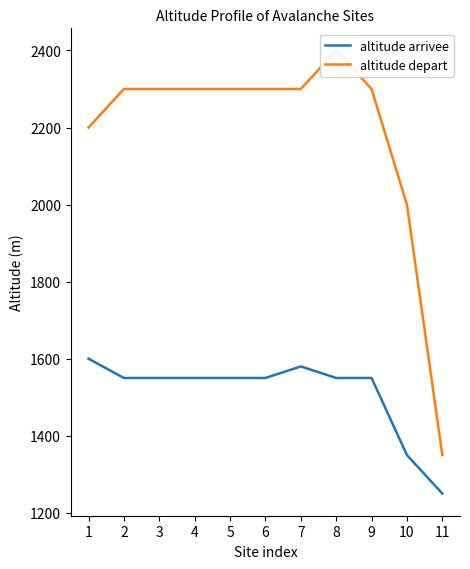

Is this an area chart (filled region under the line)?

No